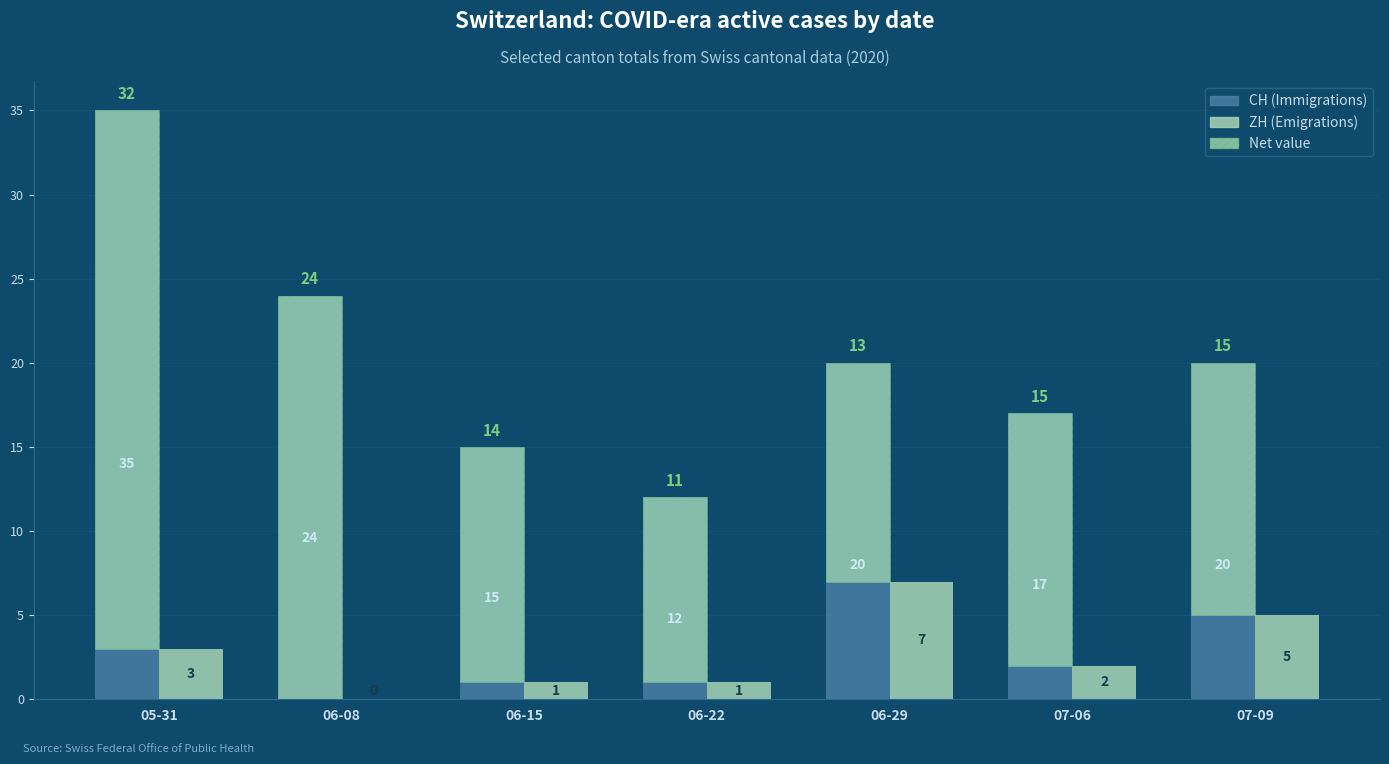

True or false: ZH (Emigrations) has a value of 0 at 06-08.

True